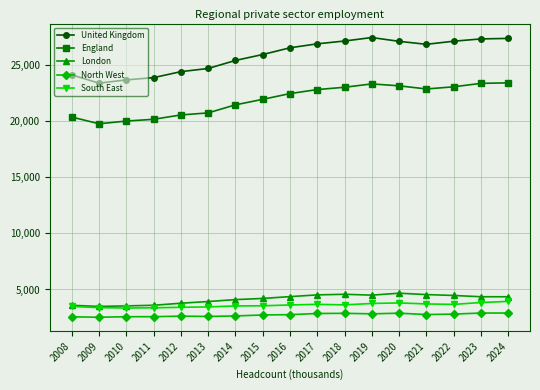

True or false: South East has a value of 3488 at 2008.

True